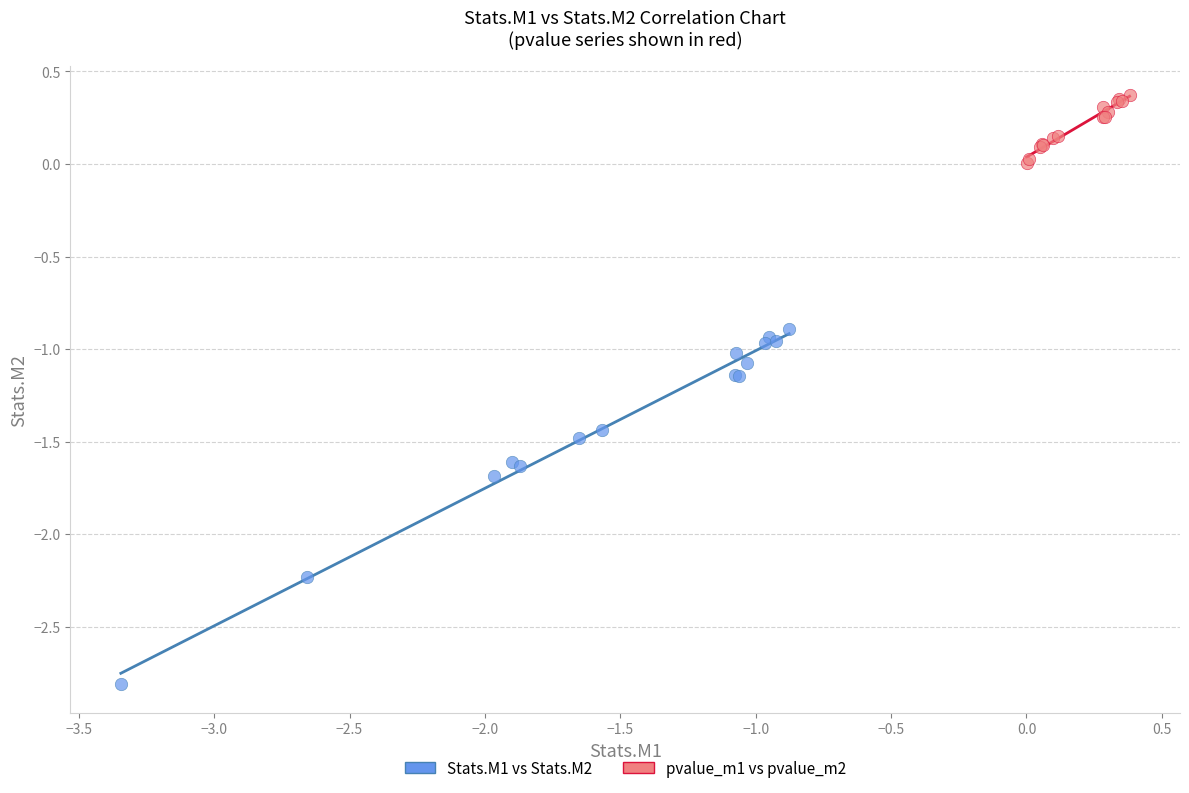

Which series reaches the maximum Y coordinate?

pvalue_m1 vs pvalue_m2